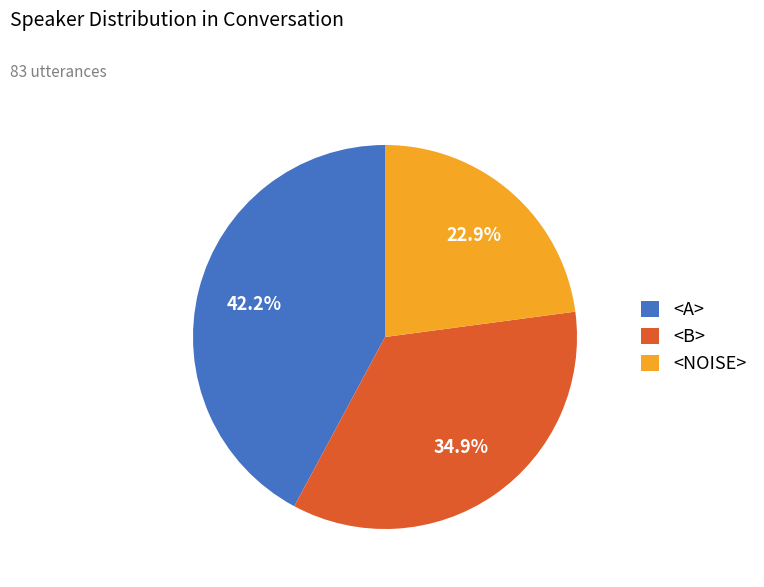

How many slices are in this pie chart?

3